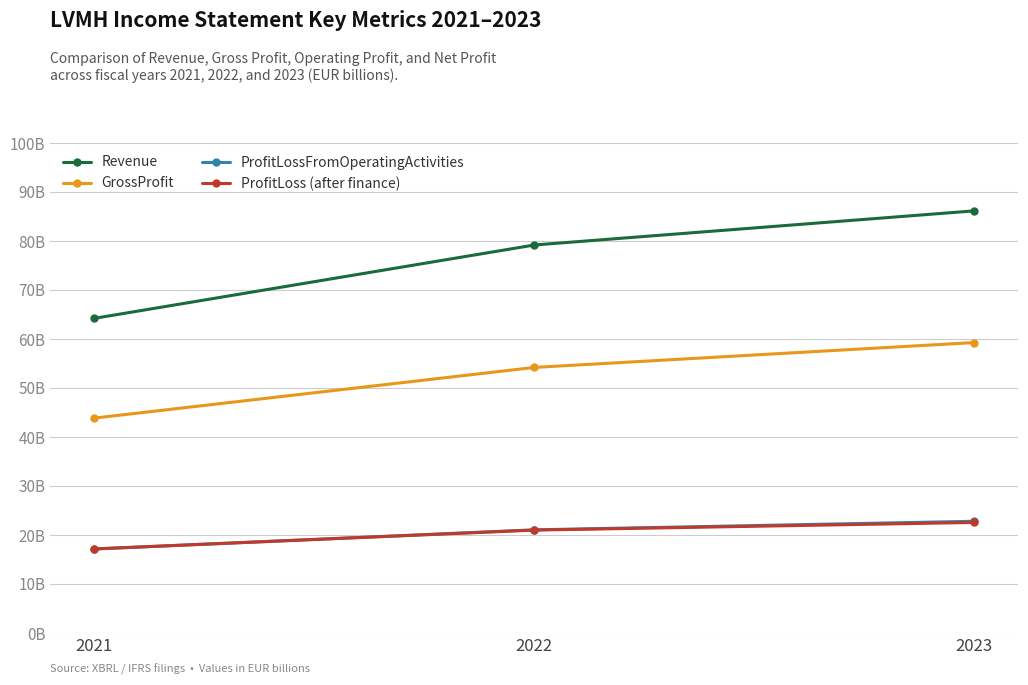

What is the greatest value displayed?

86153000000